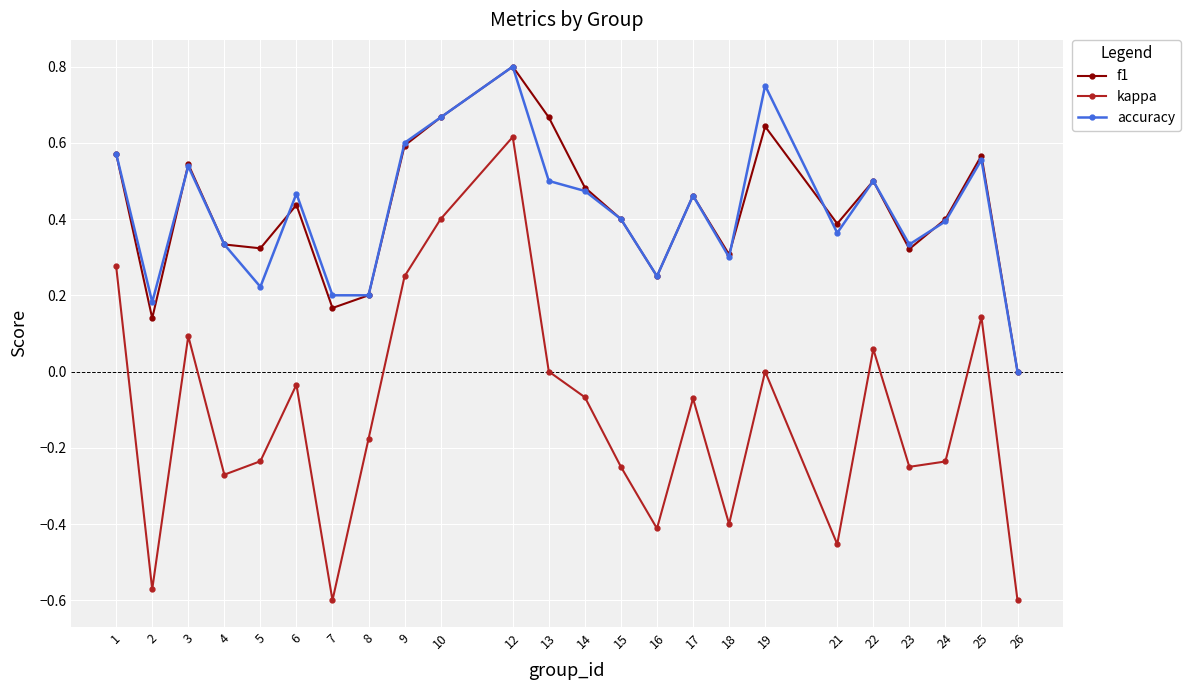

Between 3 and 21, which series saw the biggest shift?

kappa